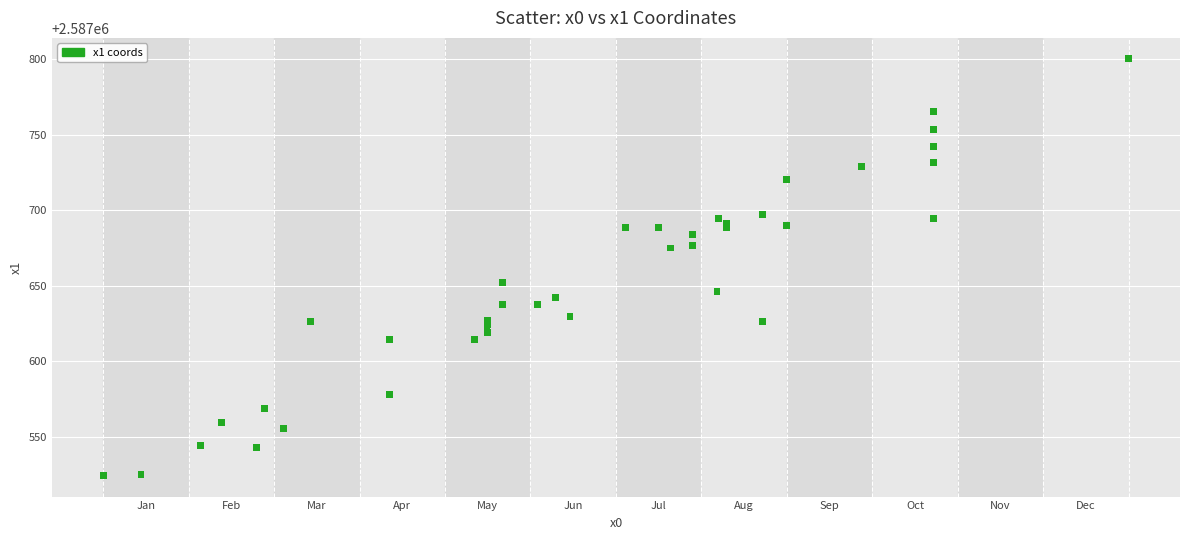

What Y value in the scatter plot is closest to 2587662?

2587652.0